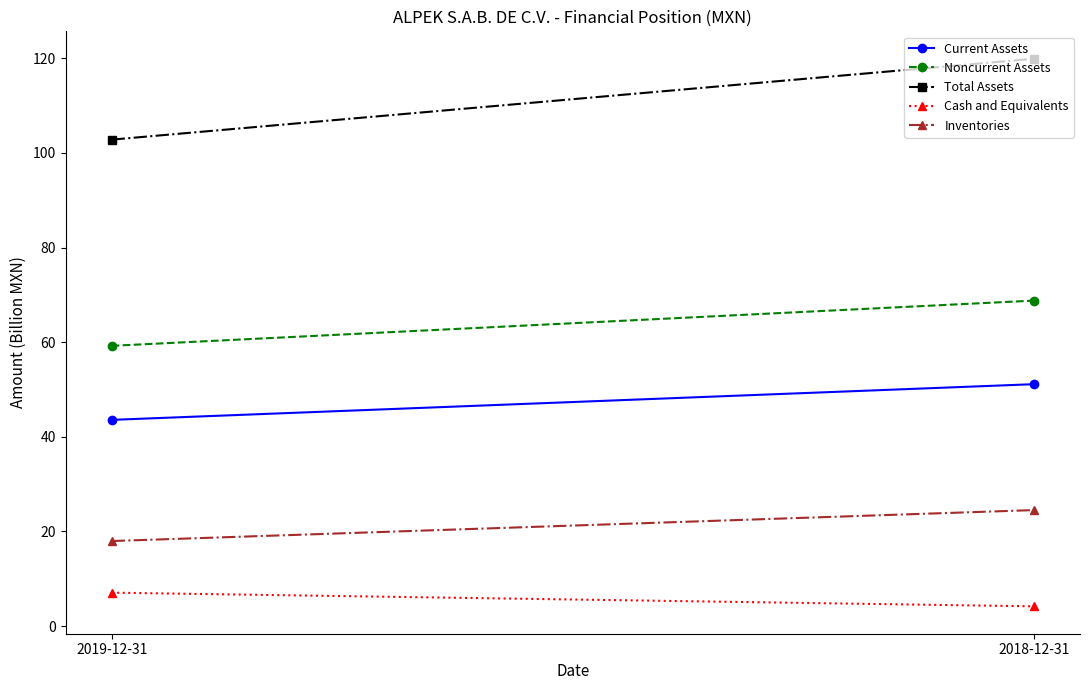

What is the label of the 2nd point from the right?

2019-12-31